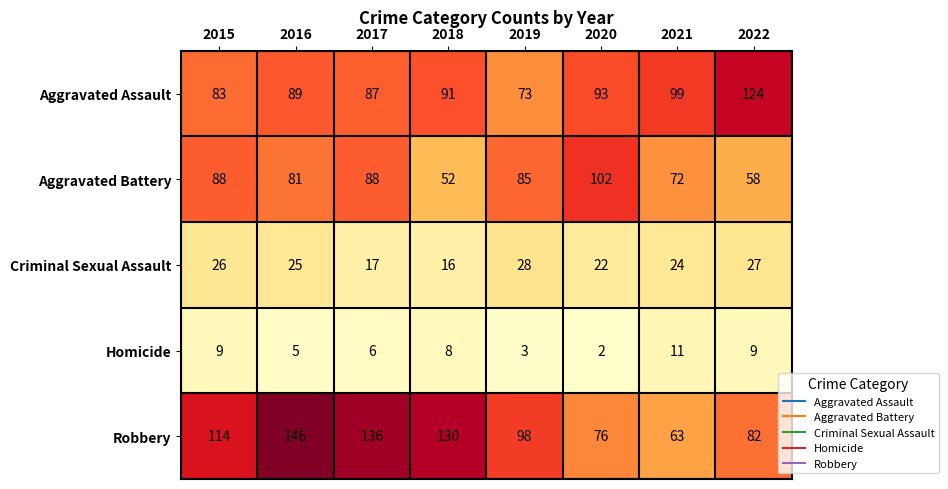

Count the Homicide values in the range 5 to 9.

5